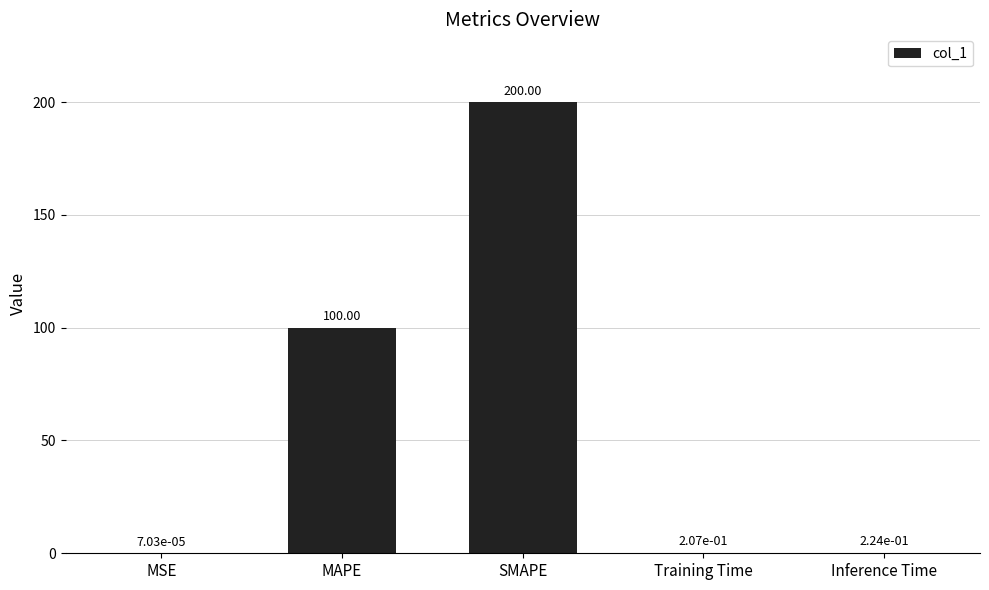

What is the change in value from SMAPE to Training Time?

-199.8